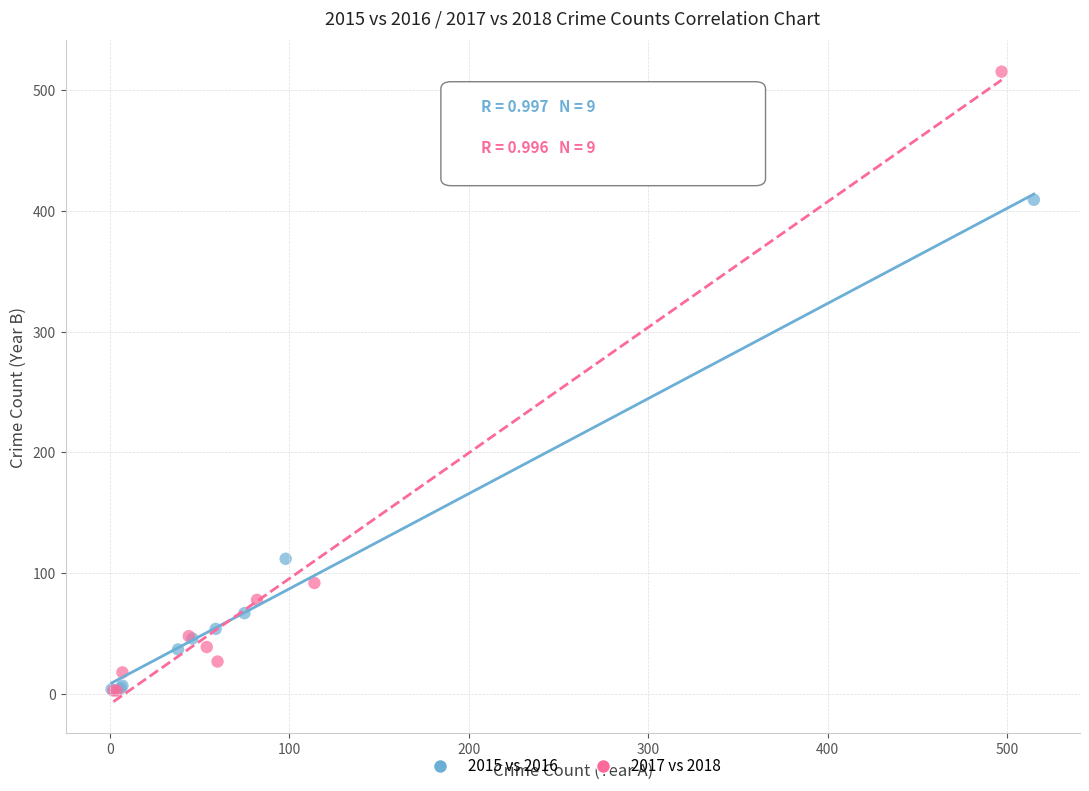

Which series has the widest spread of Y values?

2017 vs 2018